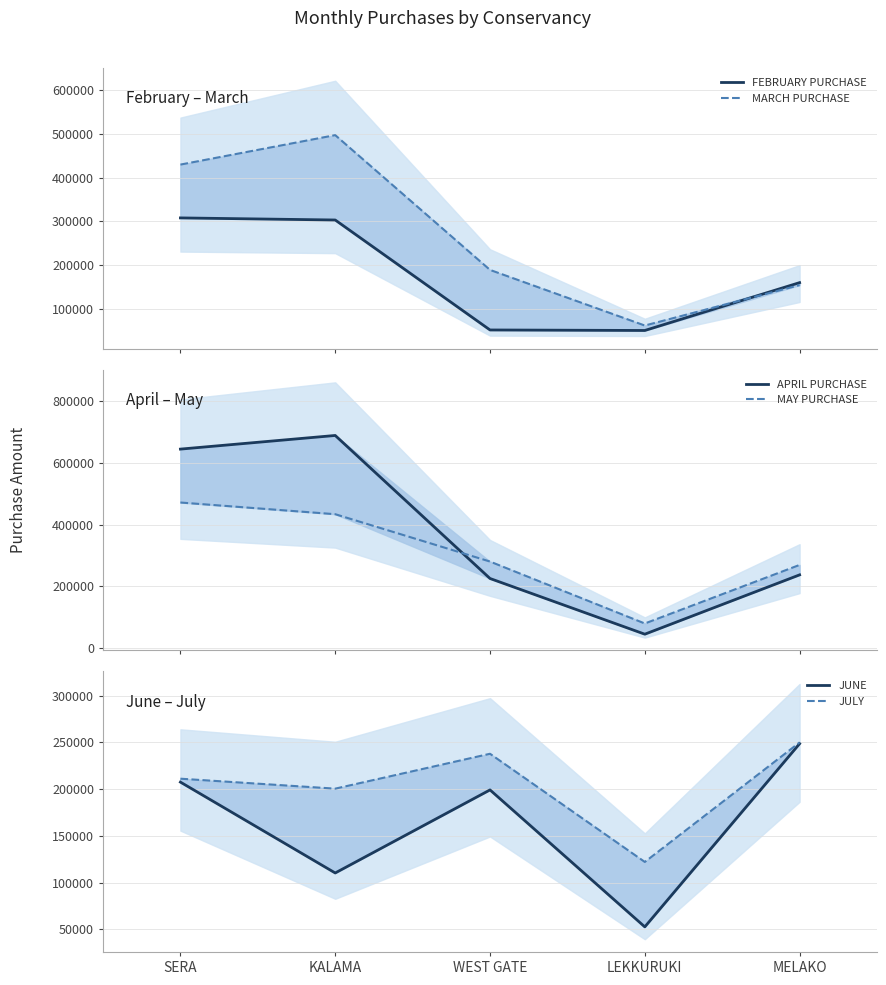

At how many categories does at least one series exceed 597102?

2